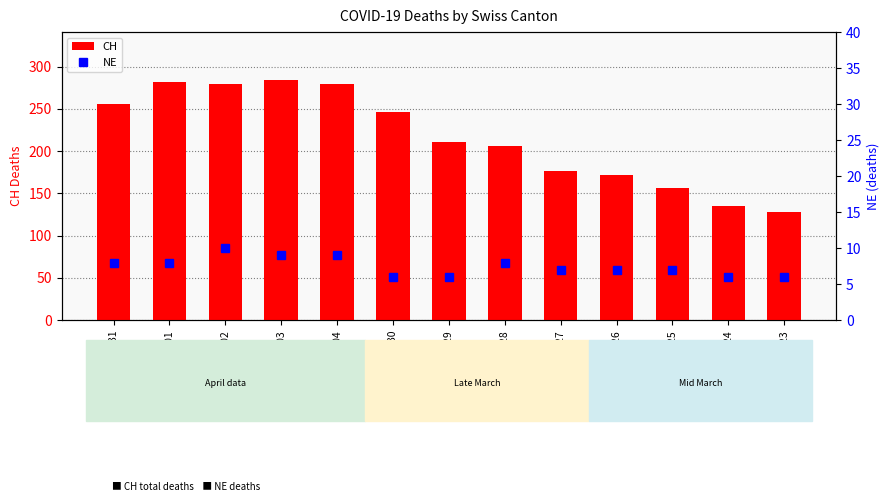

How many values in the NE series are below 7?

4